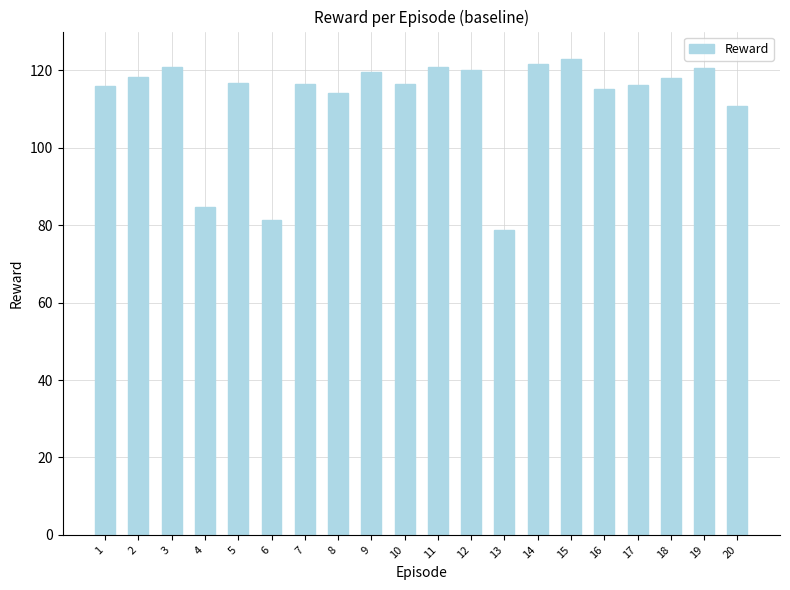

What is the difference between the values at 13 and 17?

37.5